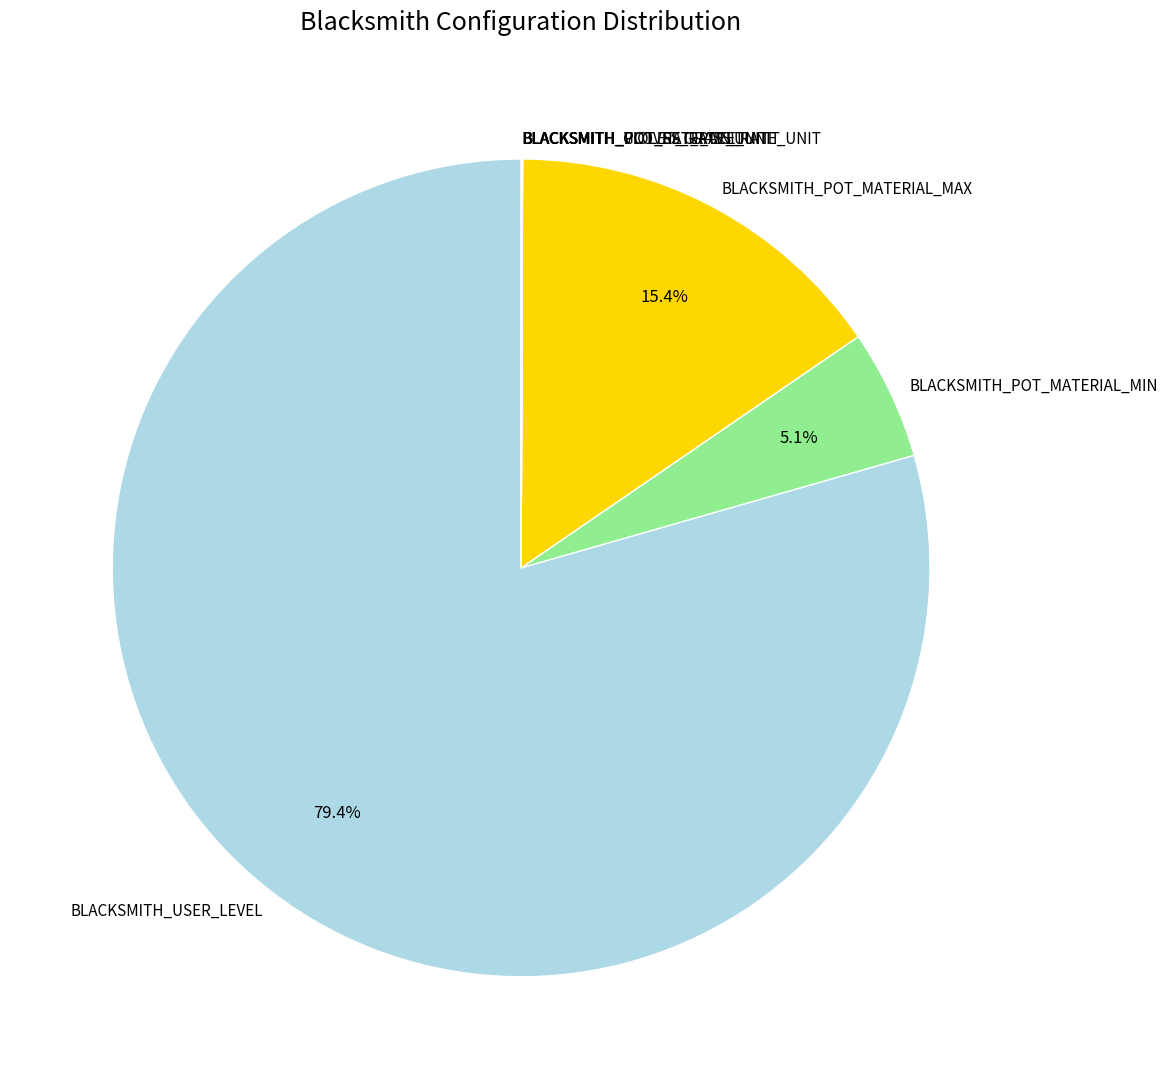

Does BLACKSMITH_USER_LEVEL account for over 50% of the chart?

Yes